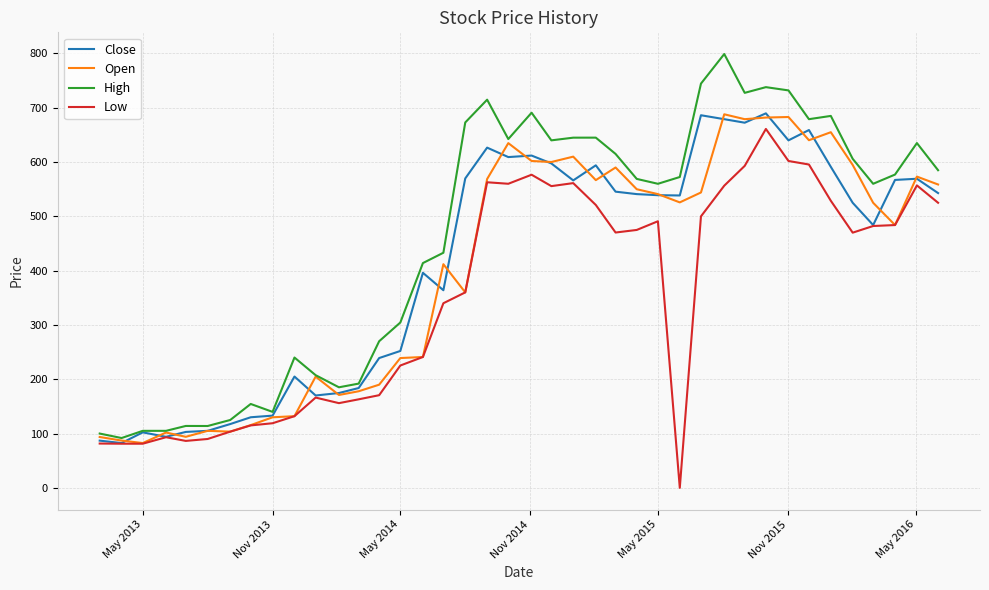

Which series has the widest spread of values?

High